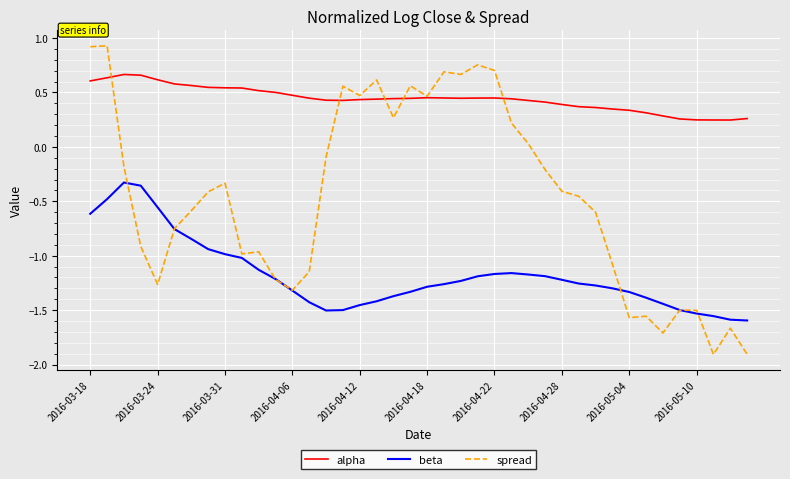

Which series has the largest range (max minus min)?

spread